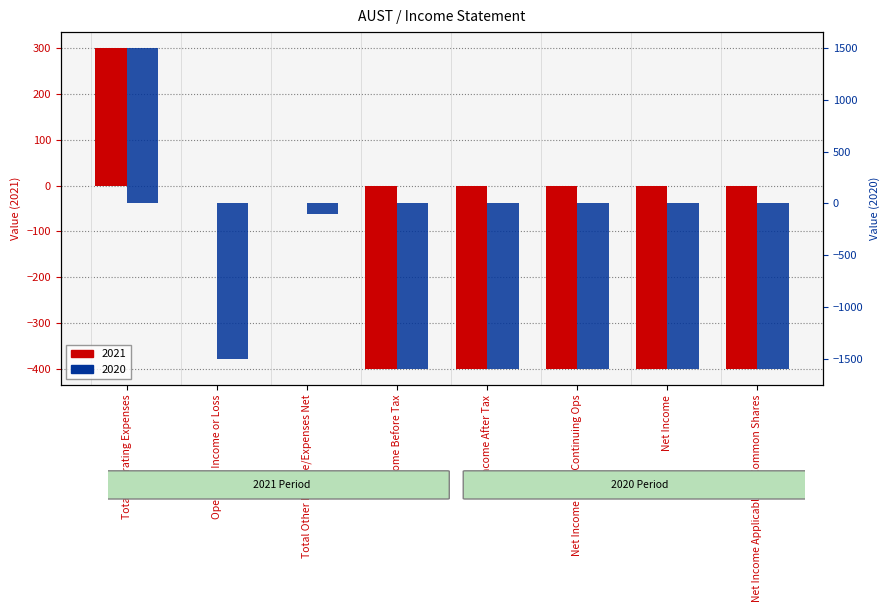

Which series has the widest spread of values?

2020